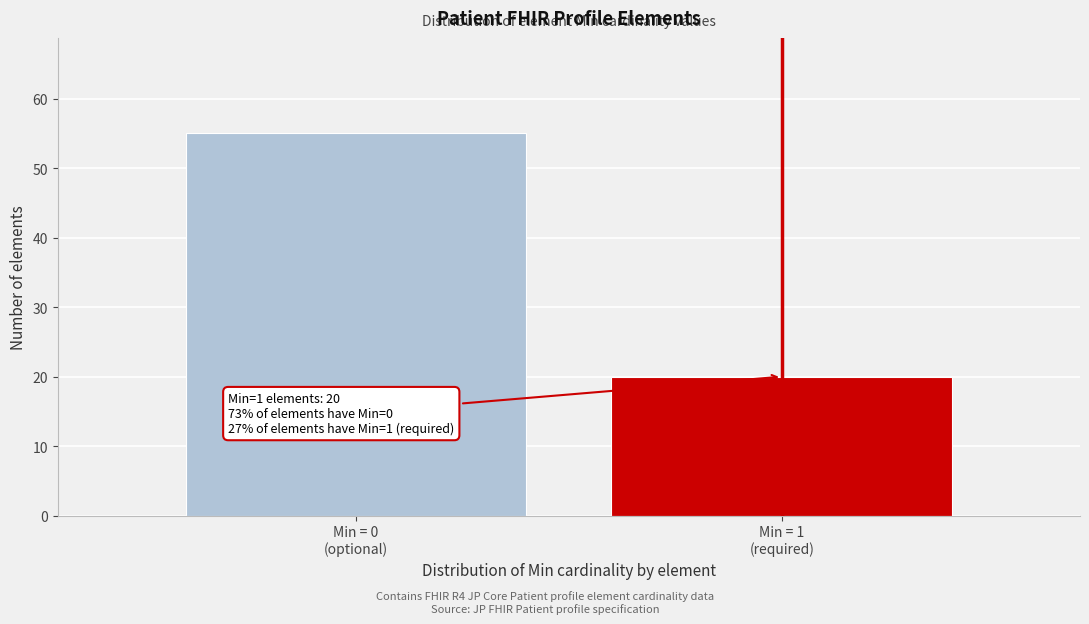

Reading right to left, extract all data points from this chart.

20	55